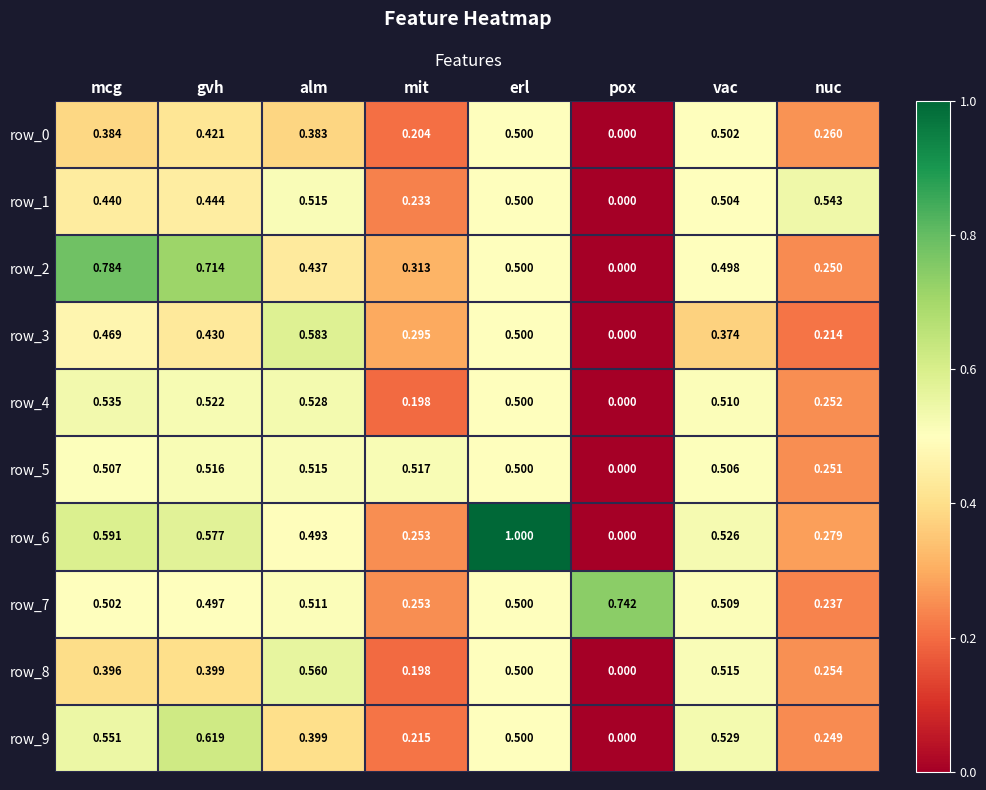

At which label is row_8 closest to 0?

pox